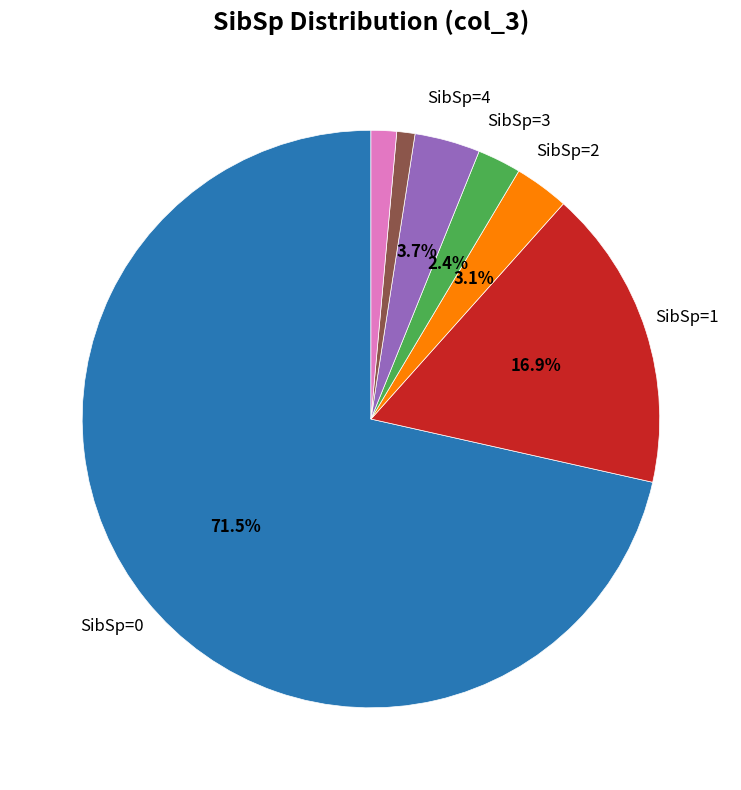

Does any single category account for the majority?

Yes